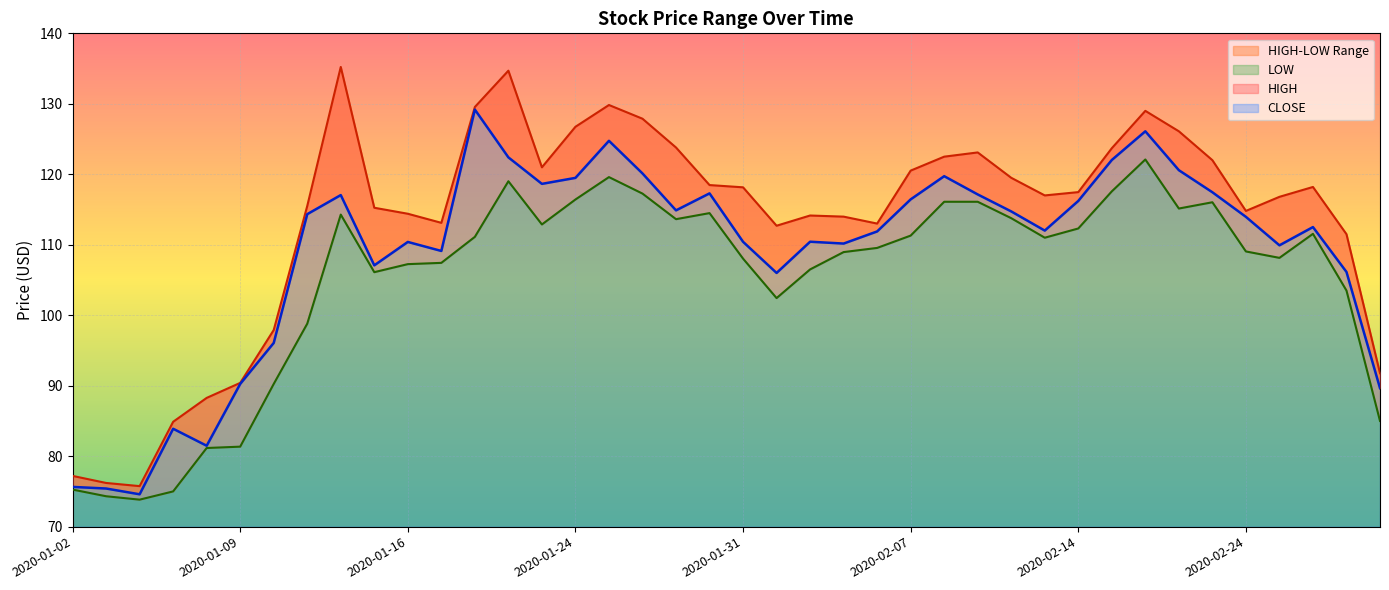

What is the minimum value for HIGH?

75.8